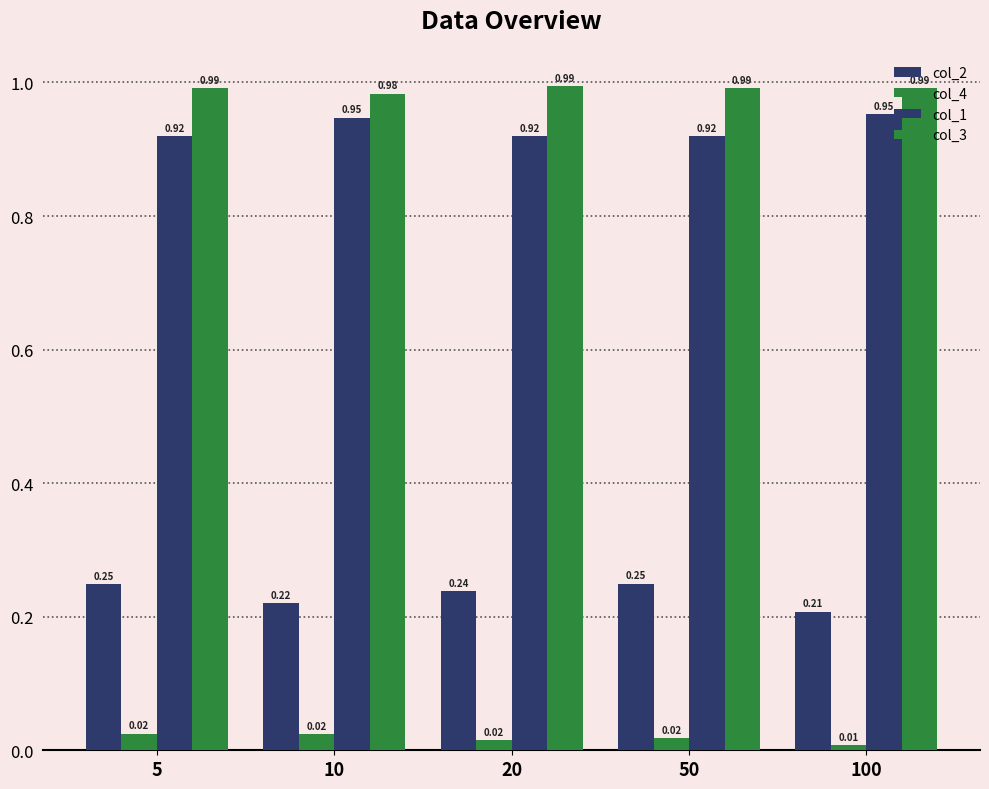

What is the average value of the col_2 series?

0.2